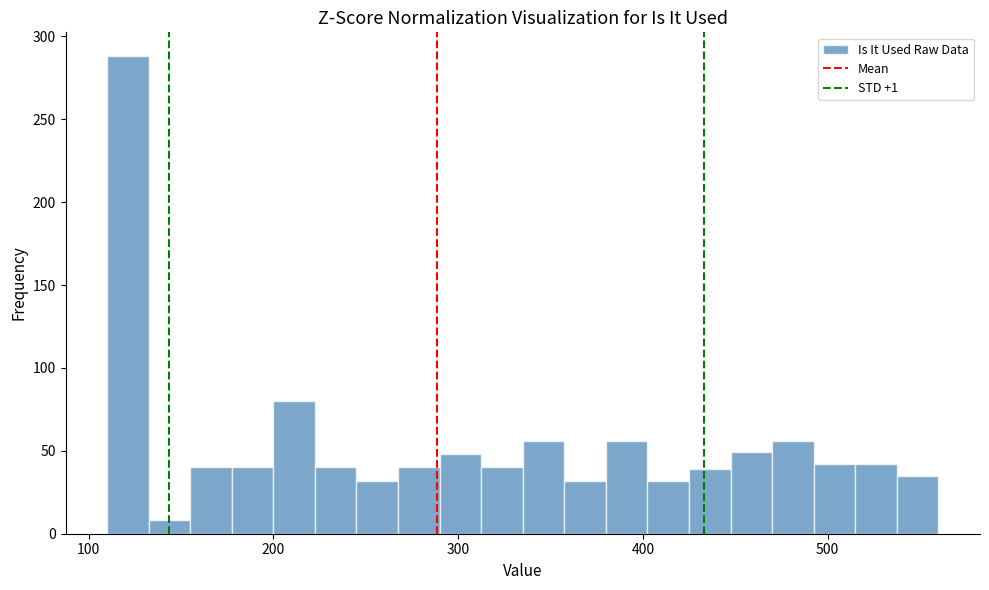

Read against the x-axis, roughly where is the centre of the tallest bar?

120